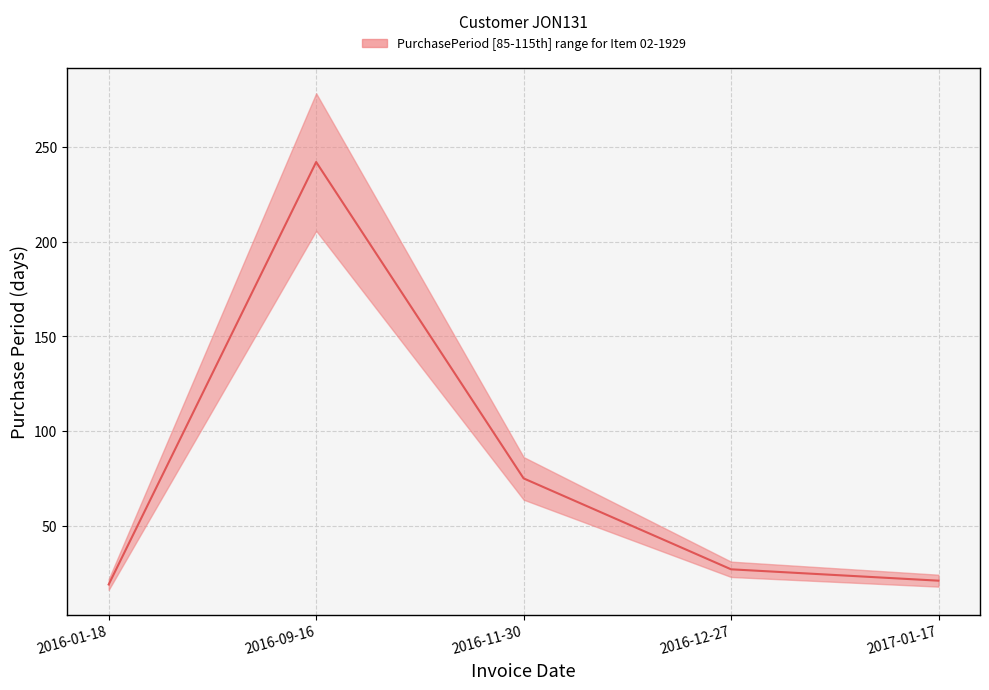

What is the greatest value displayed?

242